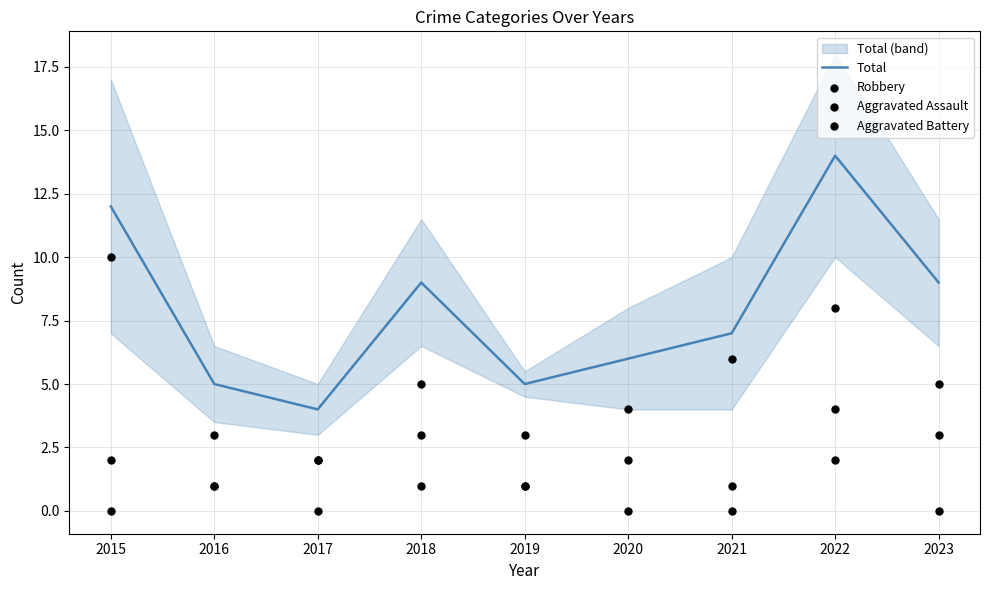

Which series has the largest total across all categories?

Total